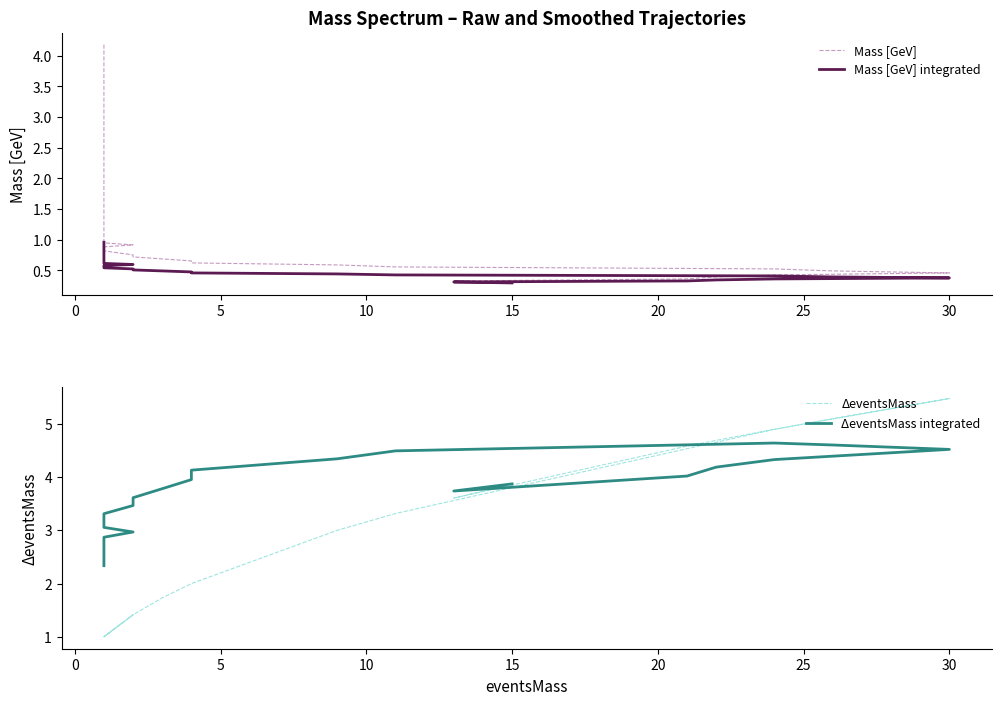

True or false: ΔeventsMass has a value of 2.9 at 12.

False